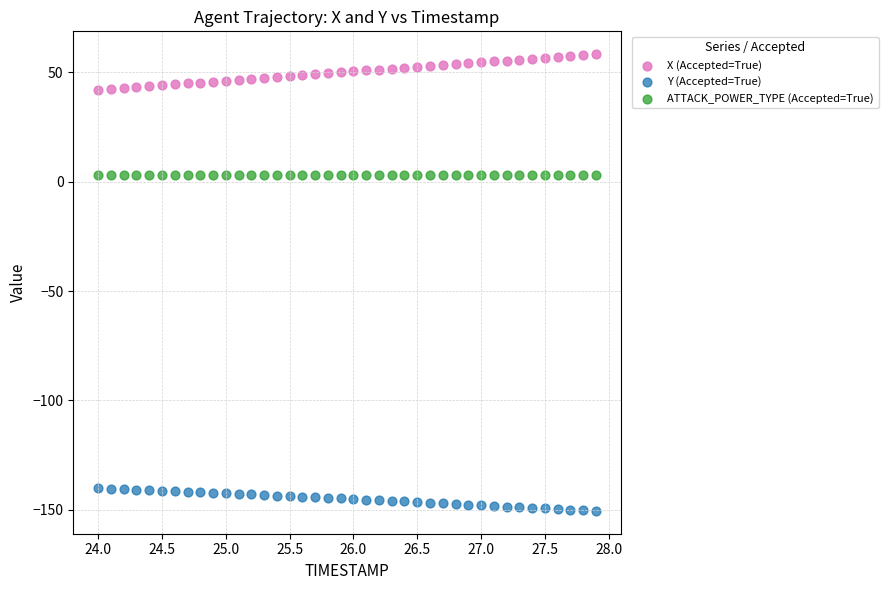

Which series reaches the maximum Y coordinate?

X (Accepted=True)